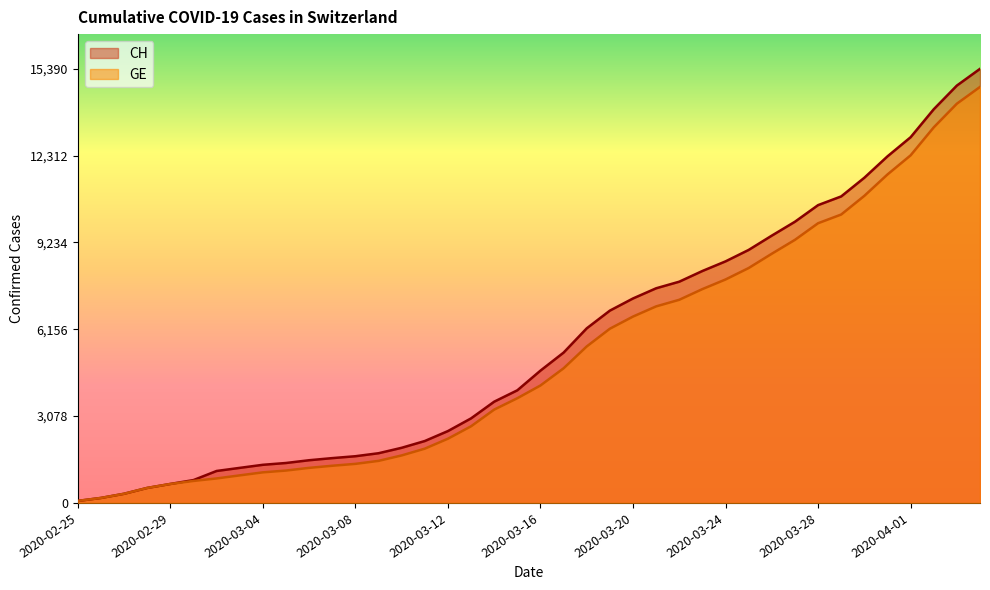

Reading right to left, transcribe all the data shown in this chart.

CH: 15390	14797	13957	12965	12287	11529	10867	10558	9969	9477	8970	8564	8223	7844	7610	7249	6818	6190	5330	4691	3993	3590	2998	2548	2195	1955	1762	1656	1589	1514	1416	1352	1243	1133	810	673	532	325	177	72
GE: 14748	14155	13315	12323	11645	10887	10225	9916	9327	8835	8328	7922	7581	7202	6968	6607	6176	5548	4773	4164	3712	3309	2717	2277	1924	1684	1491	1385	1318	1243	1148	1084	977	868	780	673	532	325	177	72